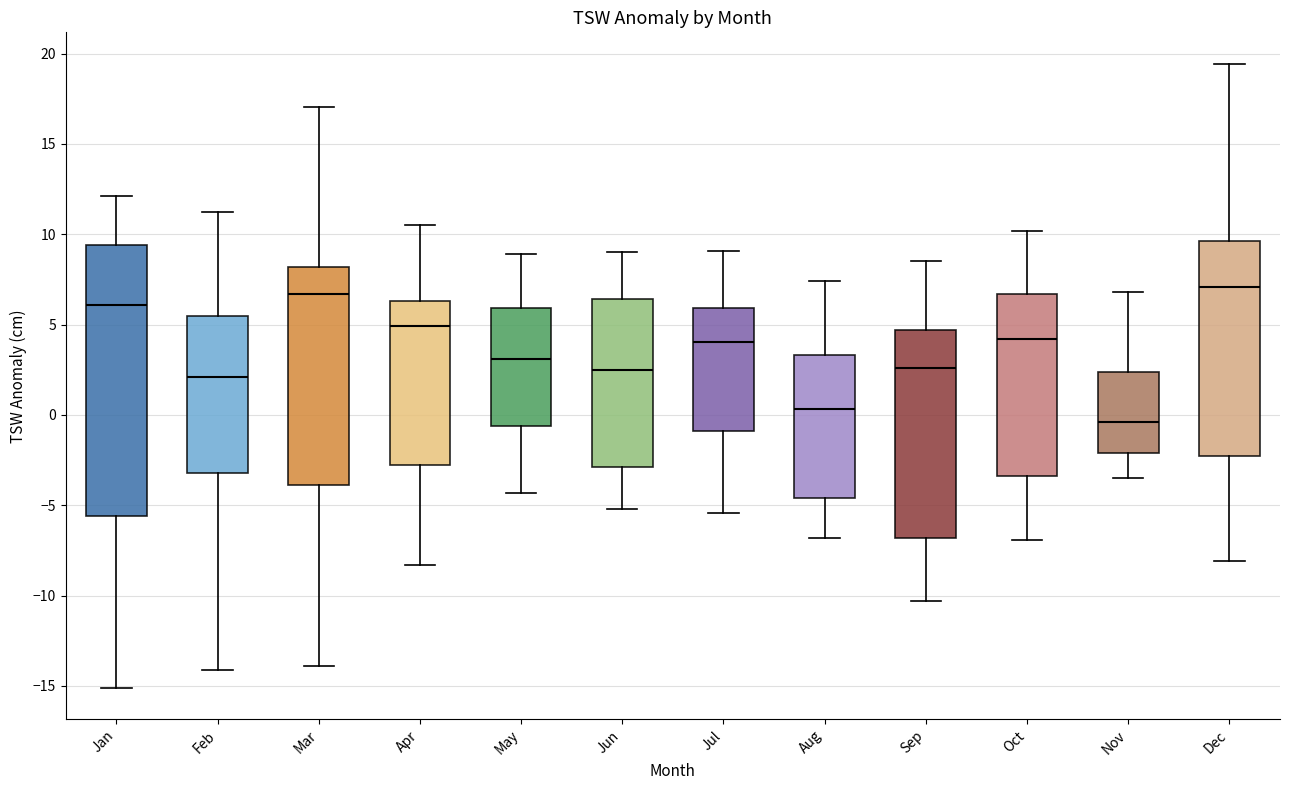

Reading left to right, read every box against the y-axis: the position of its median line, the range the box covers, and the ends of its whiskers. The values are not printed on the chart, so give them approximately, as read against the axis.

Jan: median 6.0, box -5.5 to 9.5, whiskers -15.0 to 12.0
Feb: median 2.0, box -3.0 to 5.5, whiskers -14.0 to 11.0
Mar: median 6.5, box -4.0 to 8.0, whiskers -14.0 to 17.0
Apr: median 5.0, box -3.0 to 6.5, whiskers -8.5 to 10.5
May: median 3.0, box -0.5 to 6.0, whiskers -4.5 to 9.0
Jun: median 2.5, box -3.0 to 6.5, whiskers -5.0 to 9.0
Jul: median 4.0, box -1.0 to 6.0, whiskers -5.5 to 9.0
Aug: median 0.5, box -4.5 to 3.5, whiskers -7.0 to 7.5
Sep: median 2.5, box -7.0 to 4.5, whiskers -10.5 to 8.5
Oct: median 4.0, box -3.5 to 6.5, whiskers -7.0 to 10.0
Nov: median -0.5, box -2.0 to 2.5, whiskers -3.5 to 7.0
Dec: median 7.0, box -2.5 to 9.5, whiskers -8.0 to 19.5